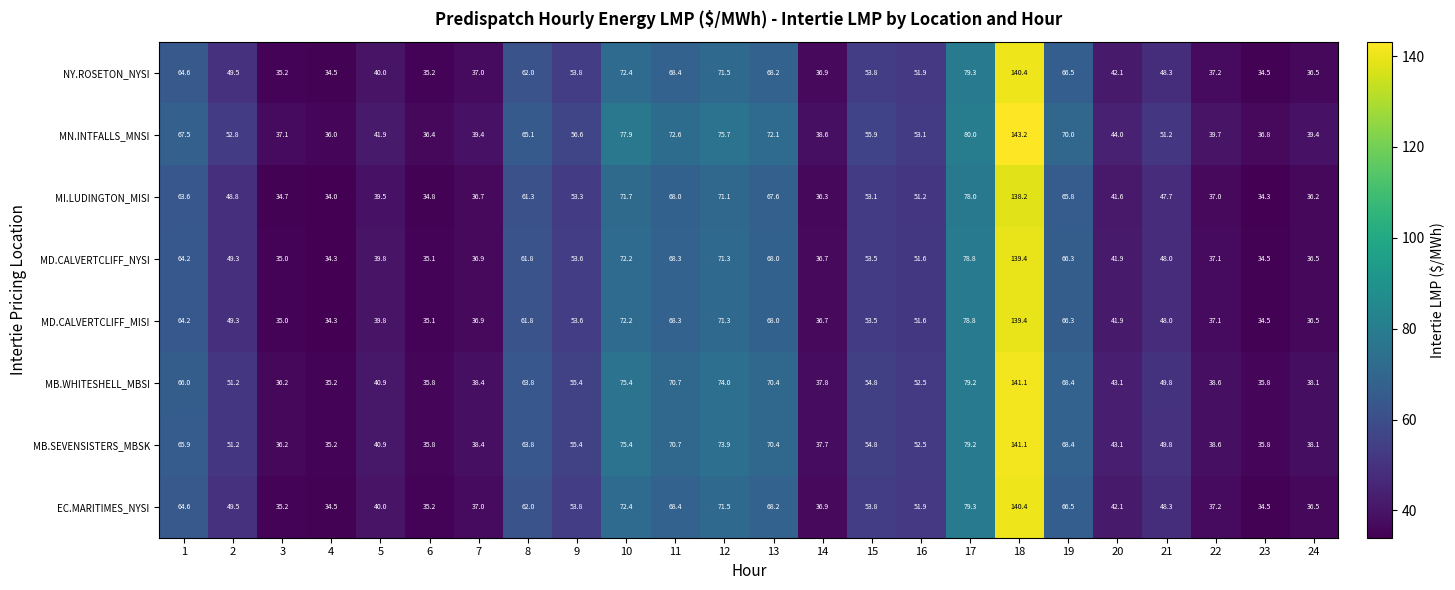

Is it true that MN.INTFALLS_MNSI equals 58.3 at 20?

False